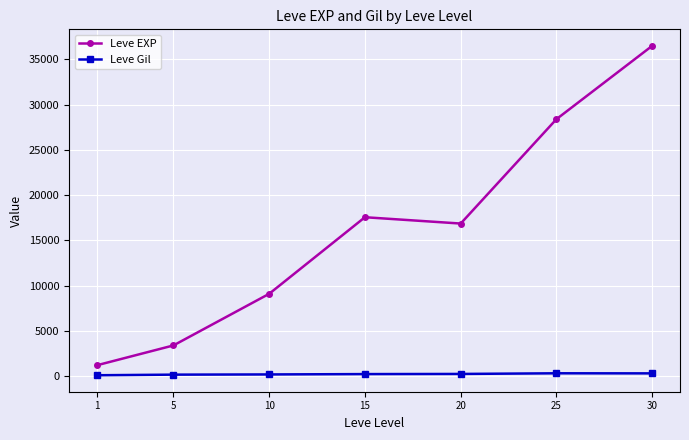

True or false: Leve Gil and Leve EXP intersect in this chart.

False